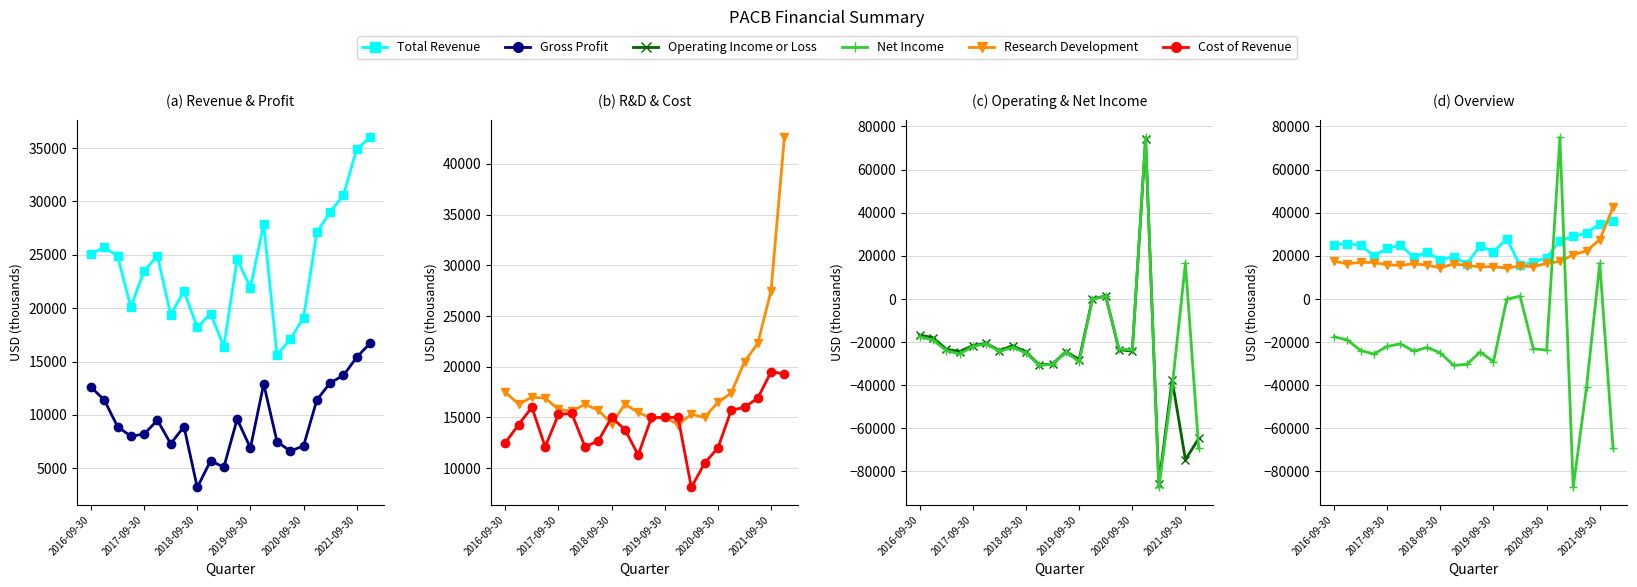

At which label is Net Income closest to -6250?

13